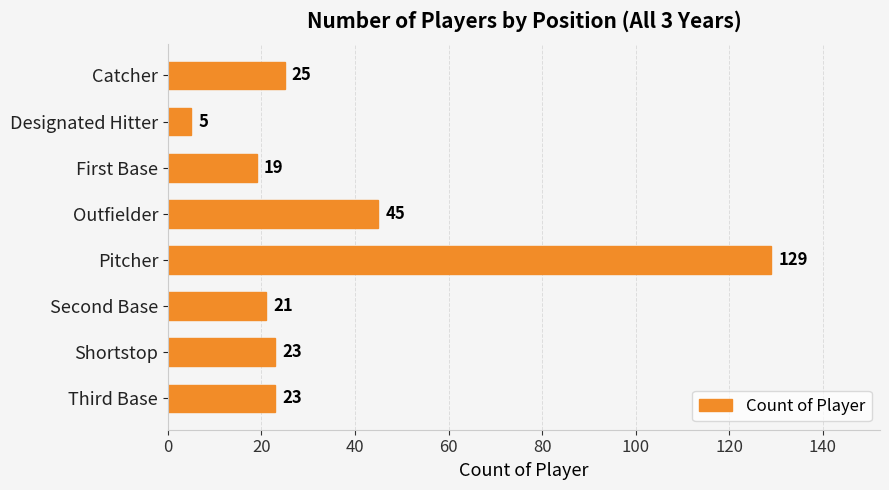

What is the sum of all values?

290